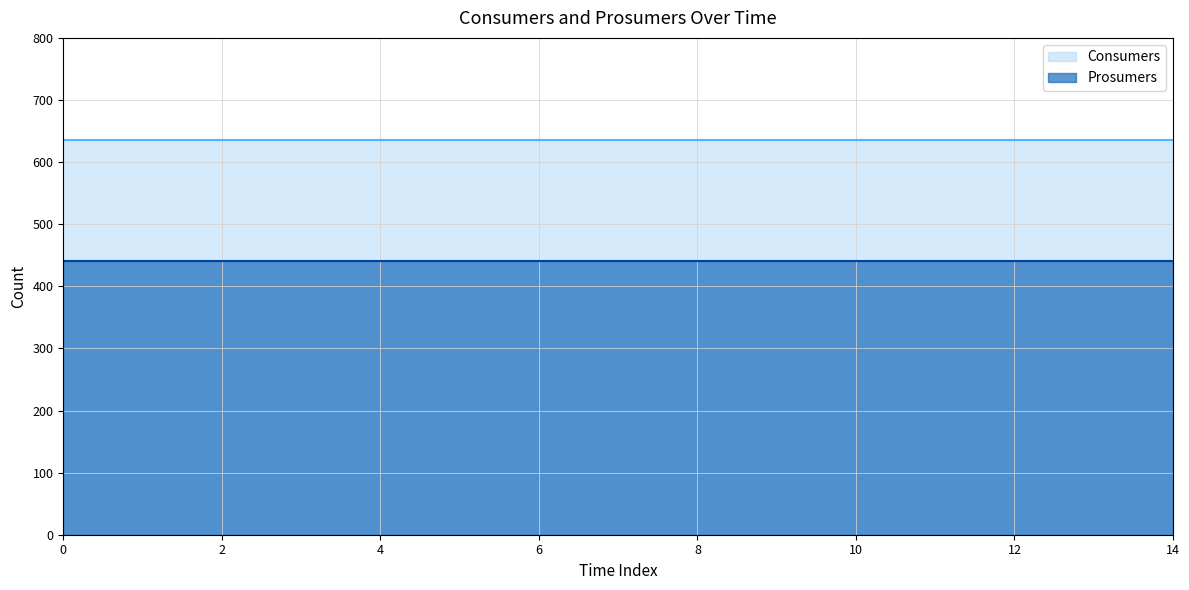

The Prosumers series shows 196 at 14. True or false?

False